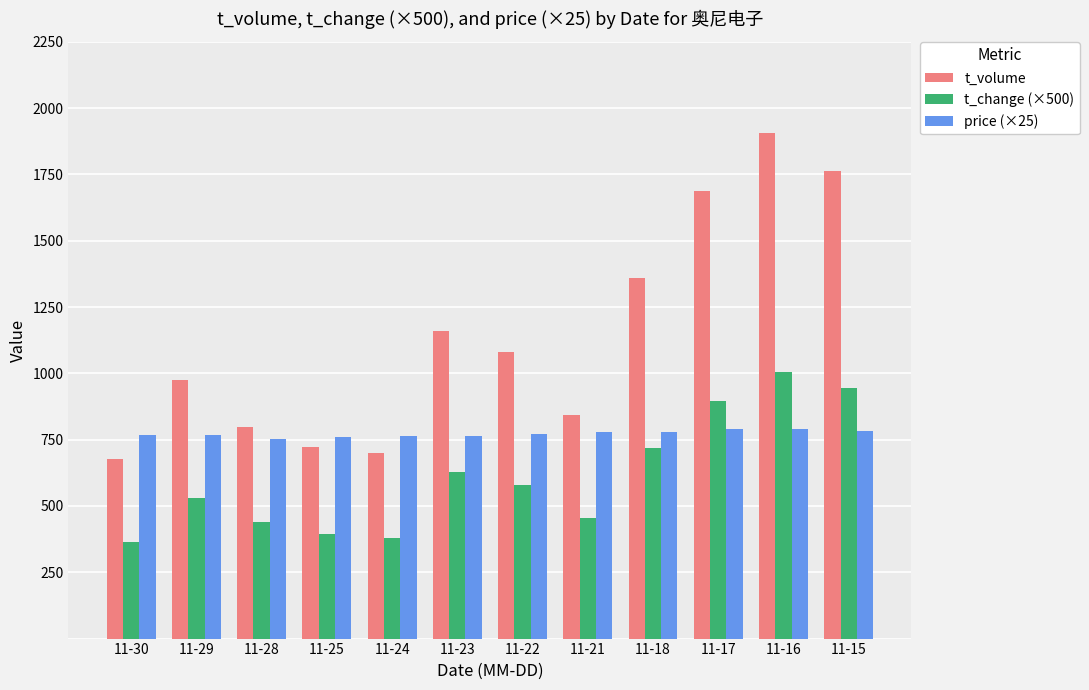

At which category does the chart reach its peak across all series?

11-16